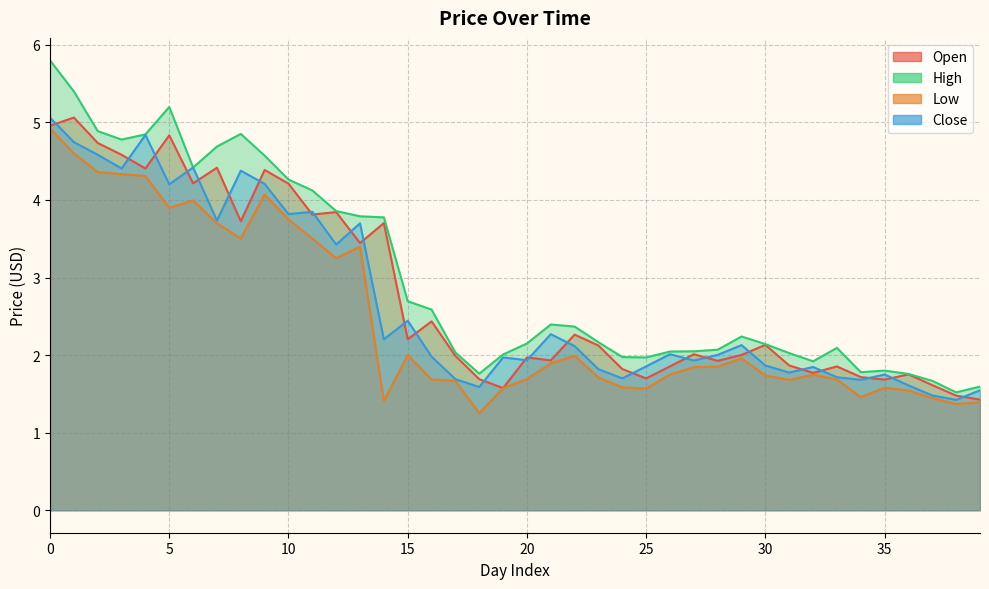

Count the number of categories in the chart.

40